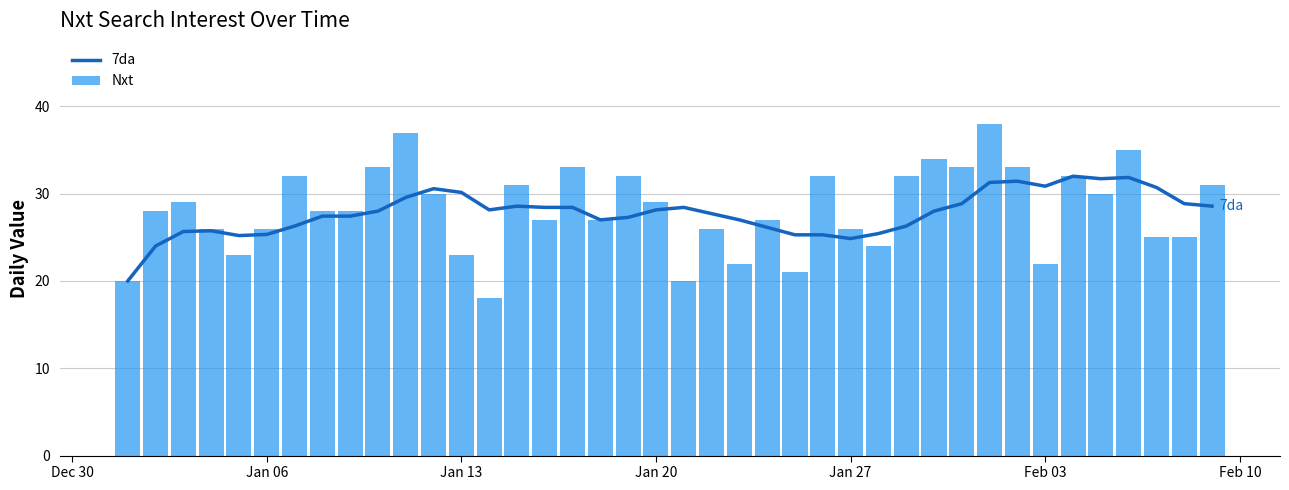

What are all the series names shown in the legend?

7da, Nxt